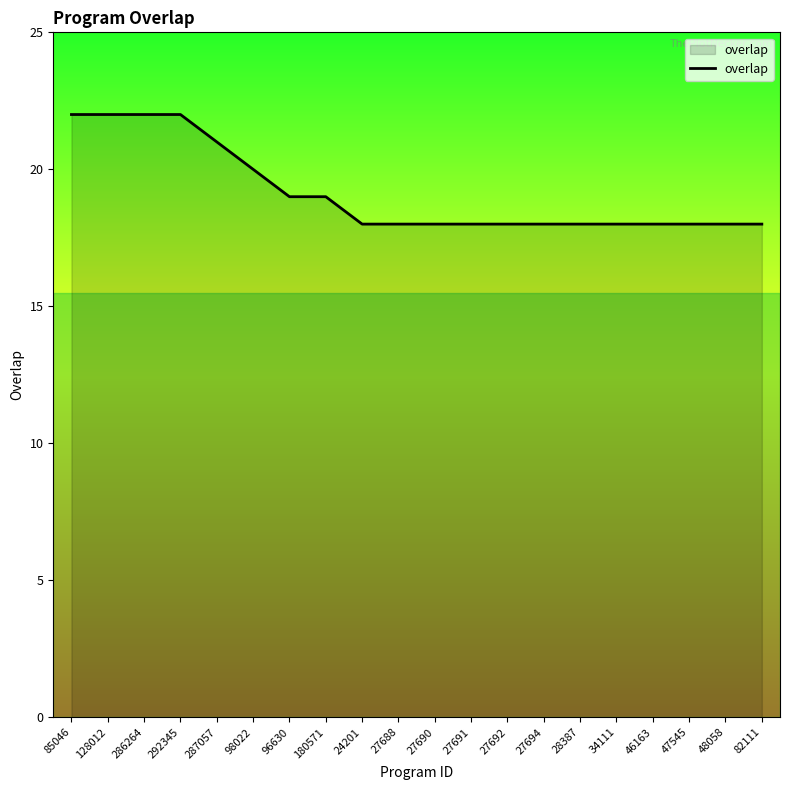

What position from the left is 292345?

4